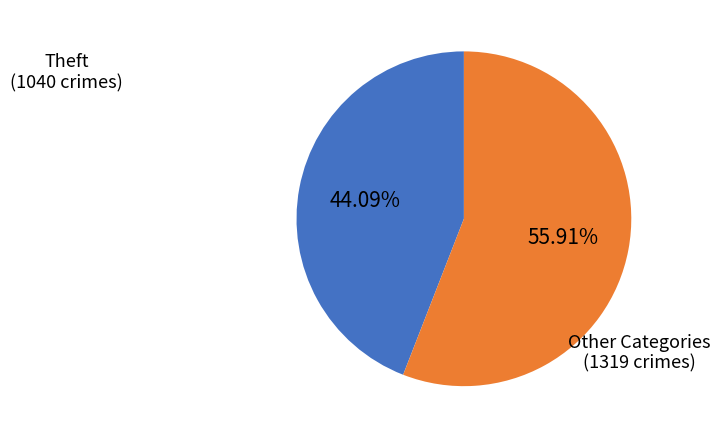

Rank the categories by value from lowest to highest.

Theft (1040 crimes), Other Categories (1319 crimes)